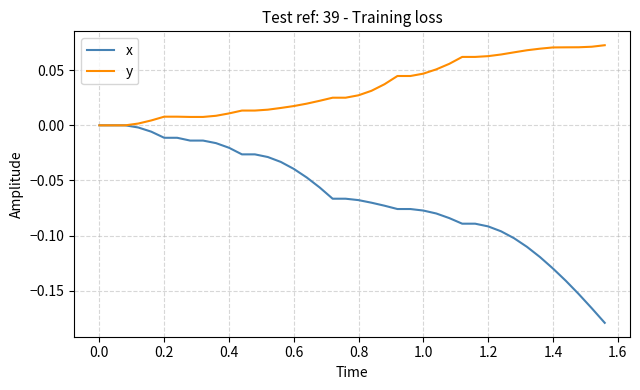

Which series has the largest total across all categories?

y